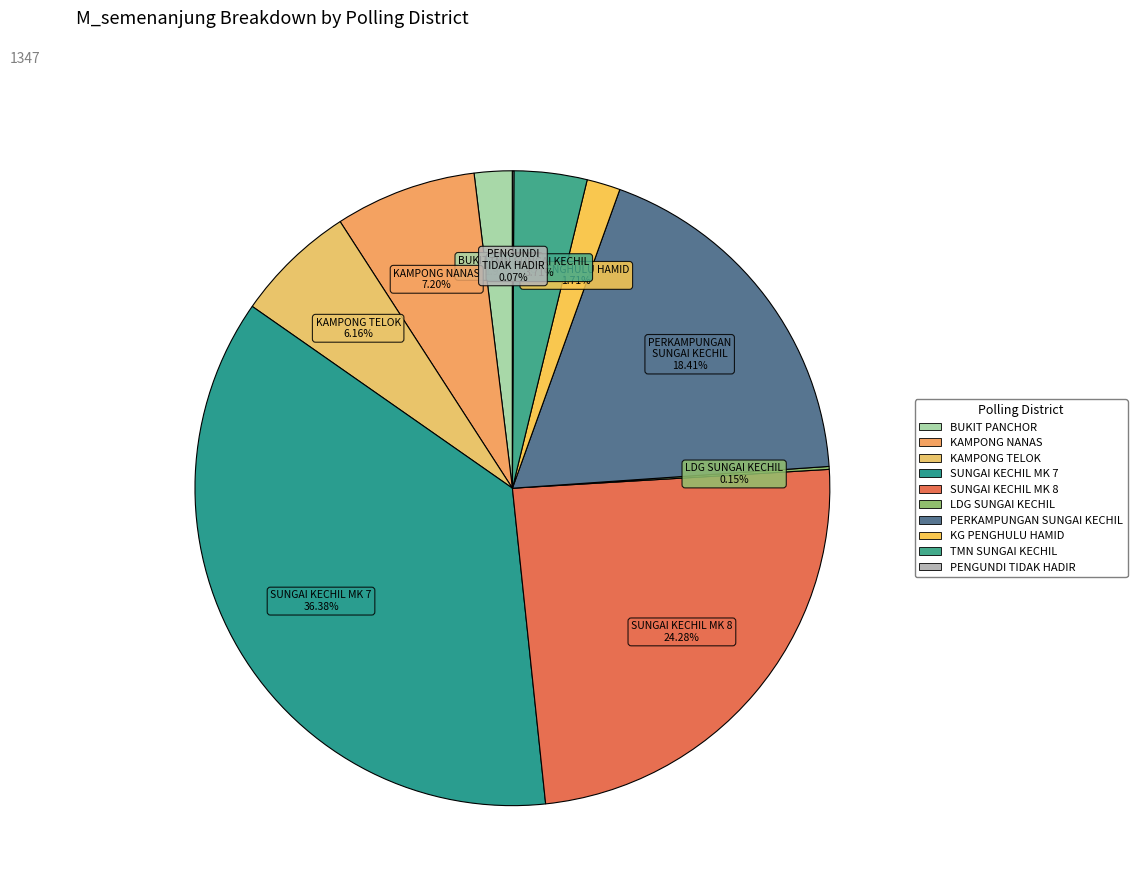

What is the ratio of the value at BUKIT PANCHOR to the value at KG PENGHULU HAMID?

1.1